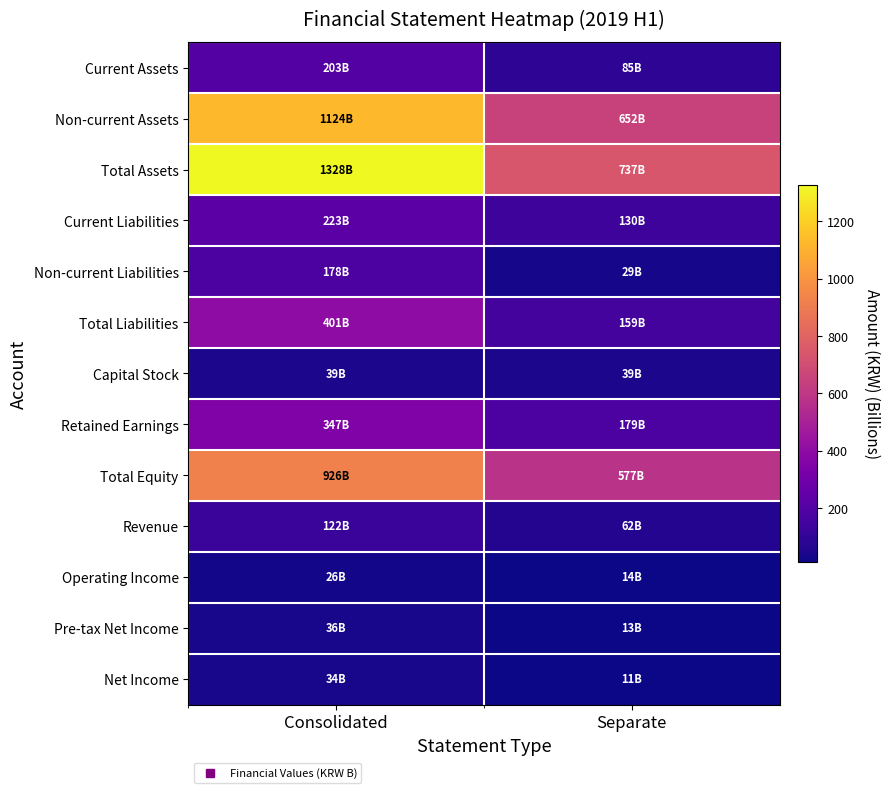

Rank the series by their maximum value, from highest to lowest.

Total Assets, Non-current Assets, Total Equity, Total Liabilities, Retained Earnings, Current Liabilities, Current Assets, Non-current Liabilities, Revenue, Capital Stock, Pre-tax Net Income, Net Income, Operating Income